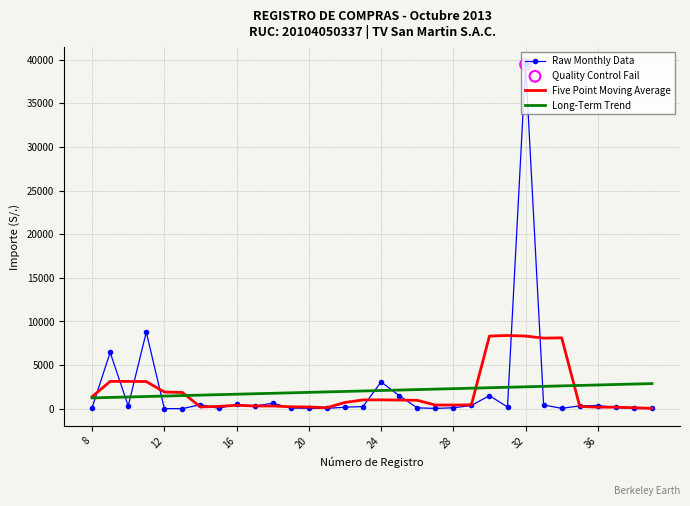

Which series has the largest range (max minus min)?

Raw Monthly Data